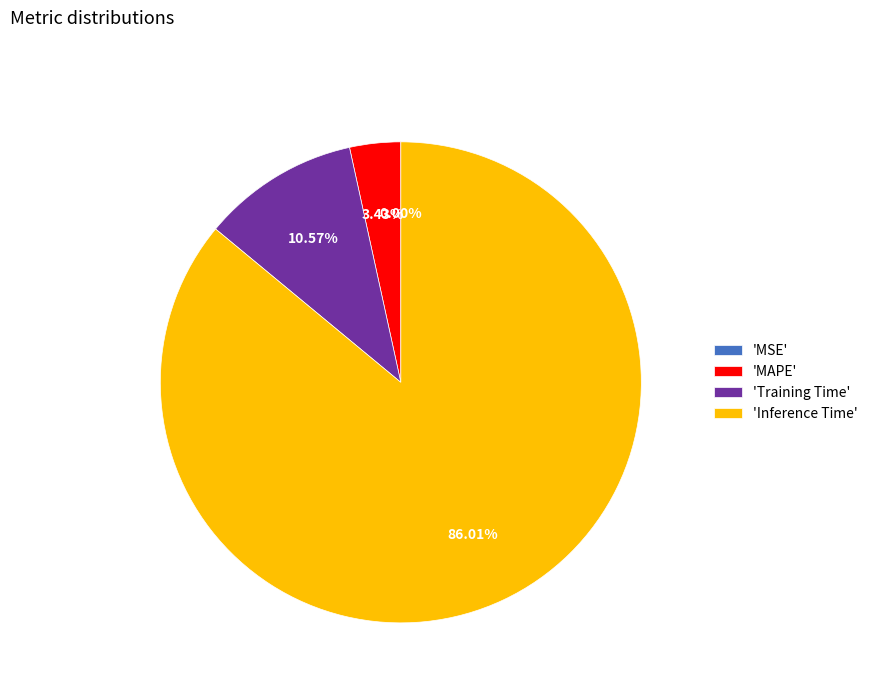

What is the ratio of the value at 'Training Time' to the value at 'MAPE'?

3.1